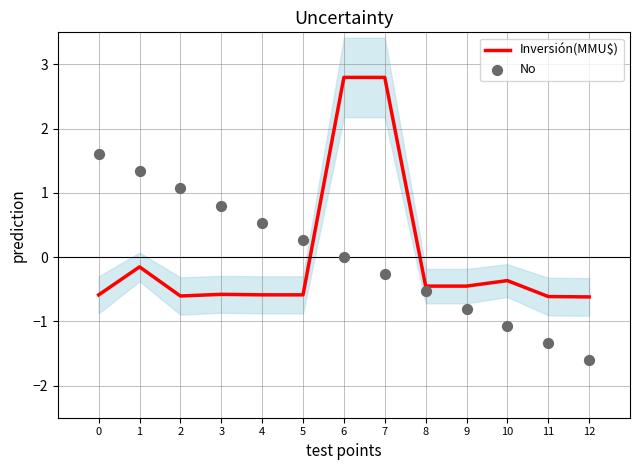

Which series has the largest Y range (max minus min)?

Inversión(MMU$)